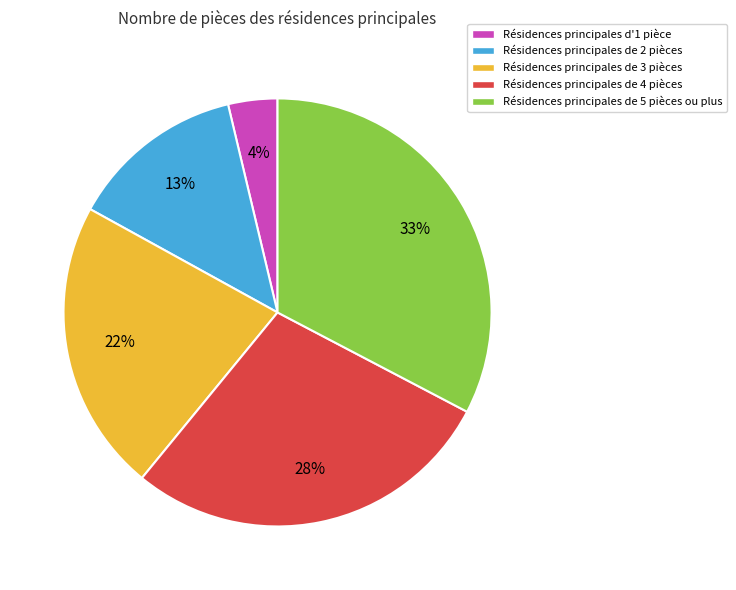

Approximately how many times larger is the value at Résidences principales de 5 pièces ou plus compared to Résidences principales de 3 pièces?

1.5